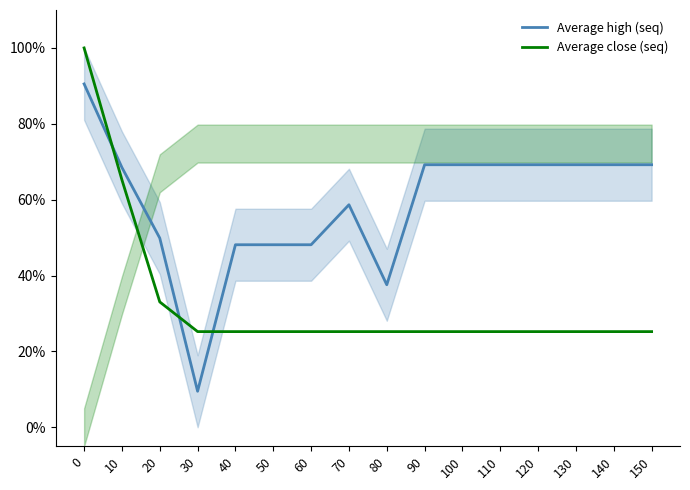

Which series ends up on top after the final intersection of Average high (seq) and Average close (seq)?

Average high (seq)